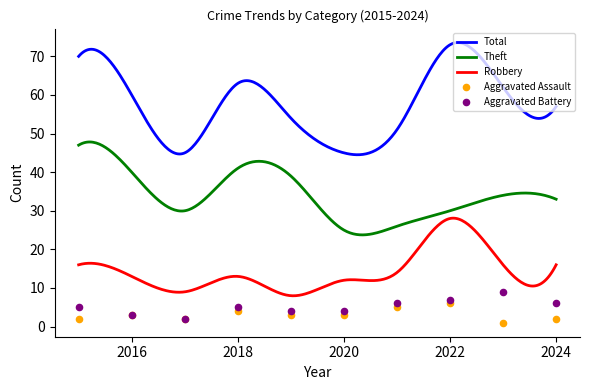

Which series contains the highest Y value?

Total